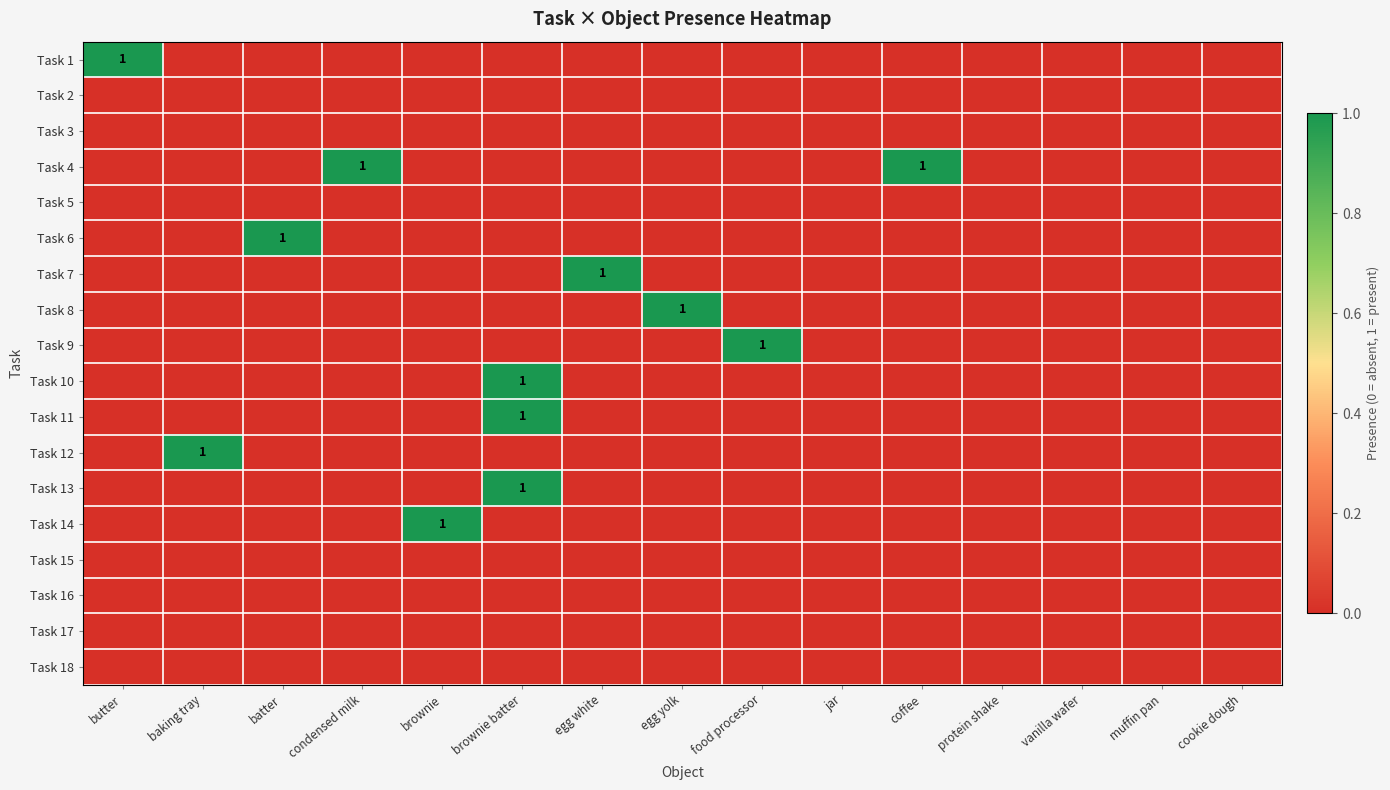

At which category does the chart reach its minimum across all series?

baking tray